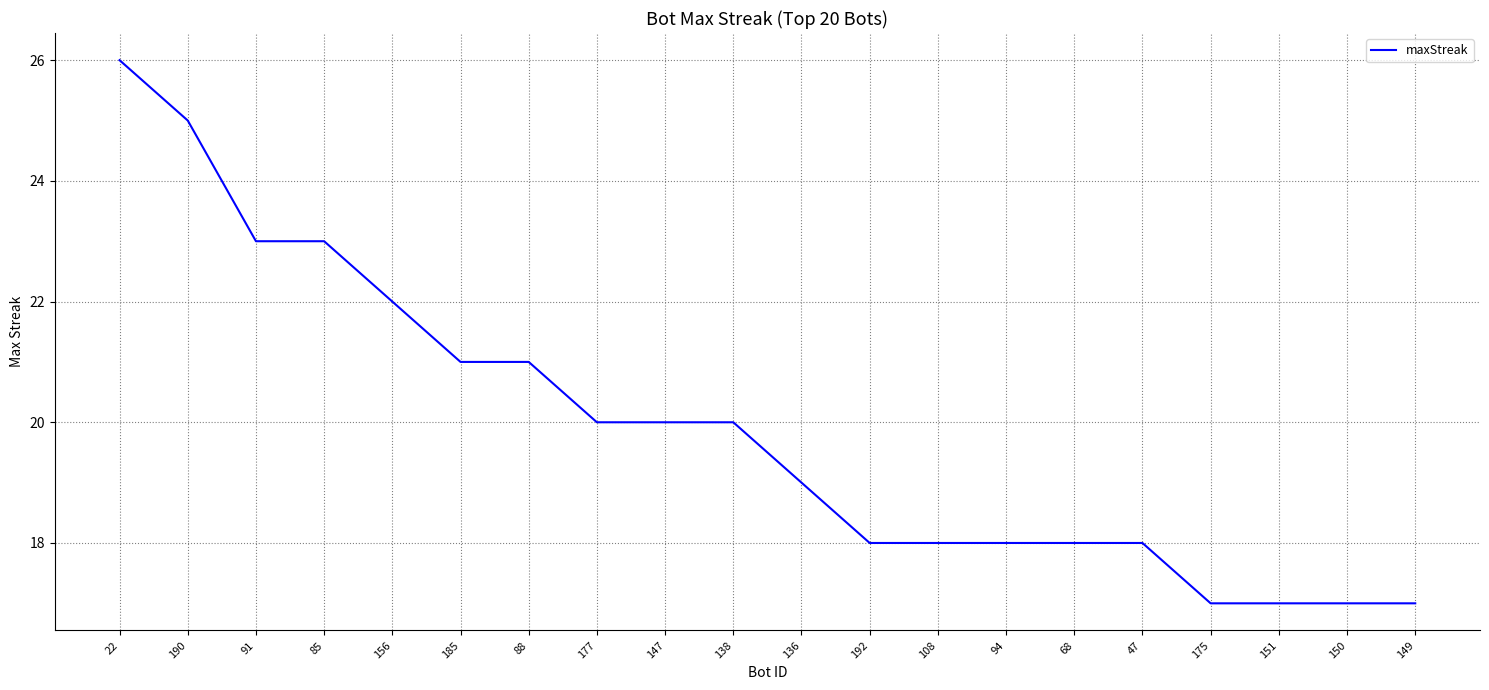

Does the chart have visible grid lines?

Yes